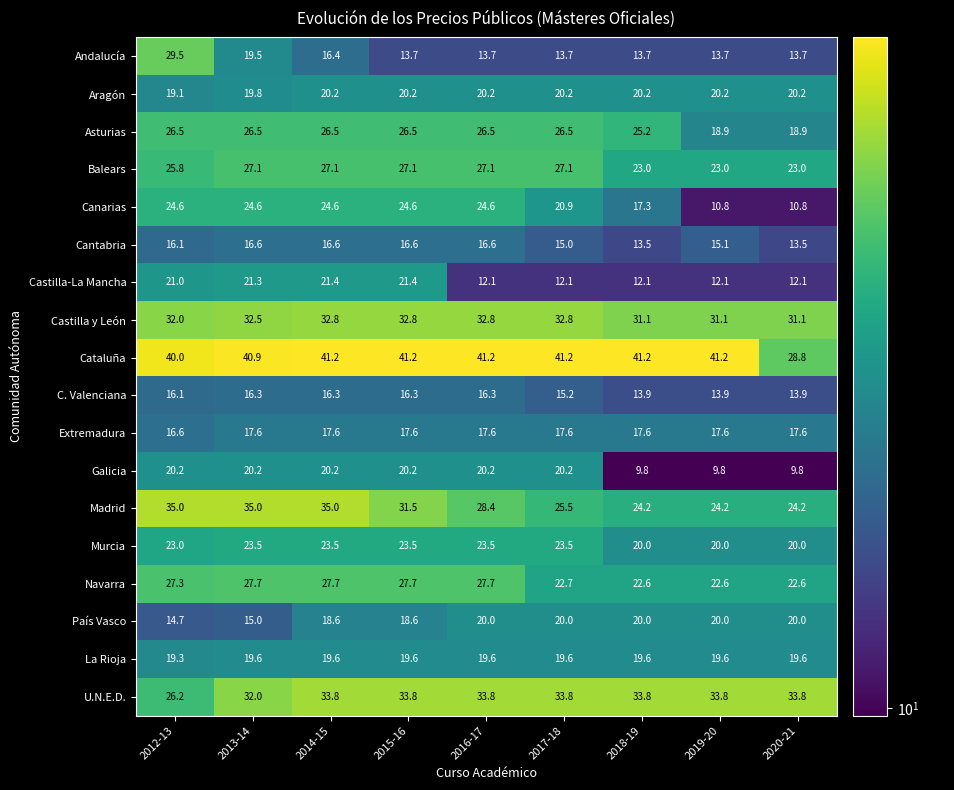

At which category is the sum across all series the highest?

2014-15